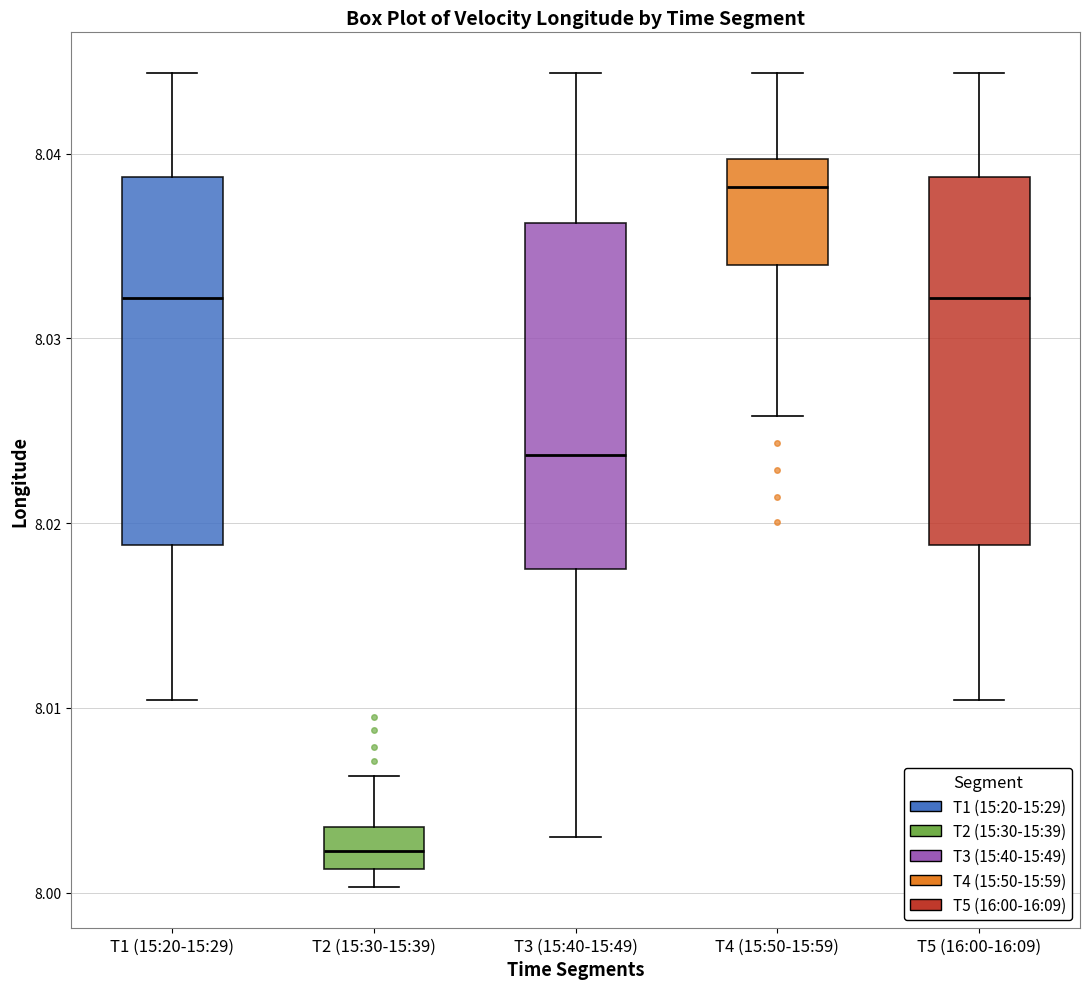

Reading left to right, read every box against the y-axis: the position of its median line, the range the box covers, and the ends of its whiskers. The values are not printed on the chart, so give them approximately, as read against the axis.

T1 (15:20-15:29): median 8.032, box 8.019 to 8.039, whiskers 8.010 to 8.044
T2 (15:30-15:39): median 8.002, box 8.001 to 8.004, whiskers 8.000 to 8.006
T3 (15:40-15:49): median 8.024, box 8.018 to 8.036, whiskers 8.003 to 8.044
T4 (15:50-15:59): median 8.038, box 8.034 to 8.040, whiskers 8.026 to 8.044
T5 (16:00-16:09): median 8.032, box 8.019 to 8.039, whiskers 8.010 to 8.044